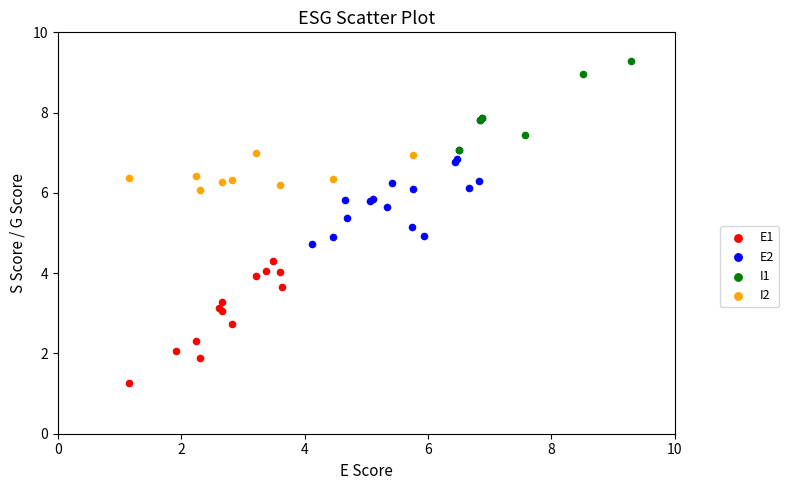

Which series reaches the minimum Y coordinate?

E1